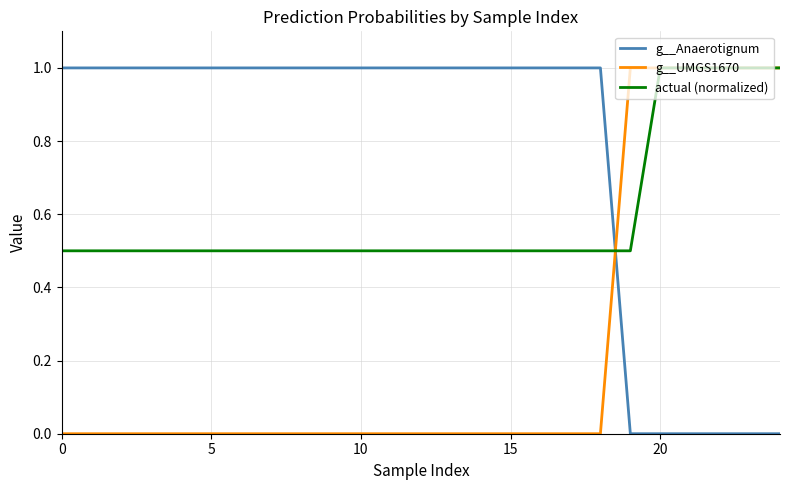

Which series has the largest total across all categories?

g__Anaerotignum